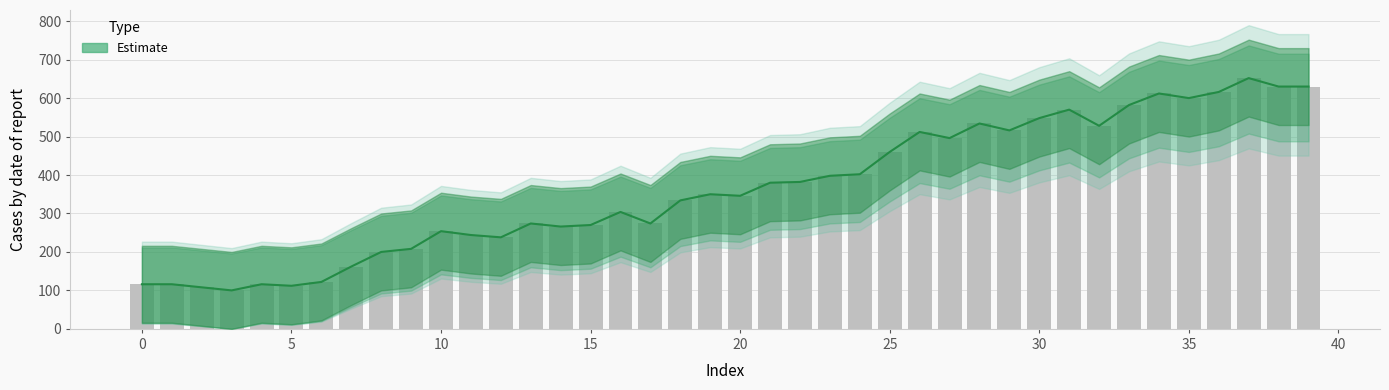

Where is the data nearest to the value 376?

21